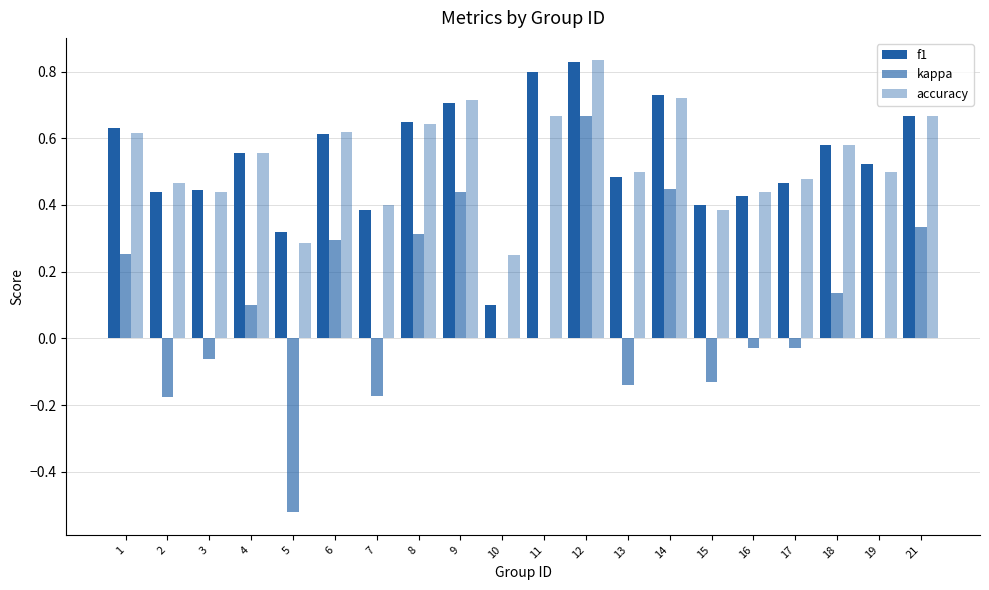

Are the bars grouped side by side (vs. stacked)?

Yes